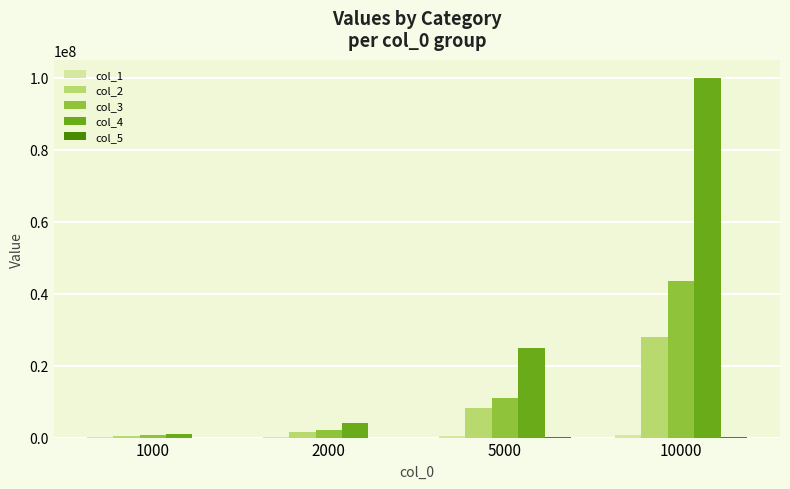

What is the greatest value displayed?

100000000.0